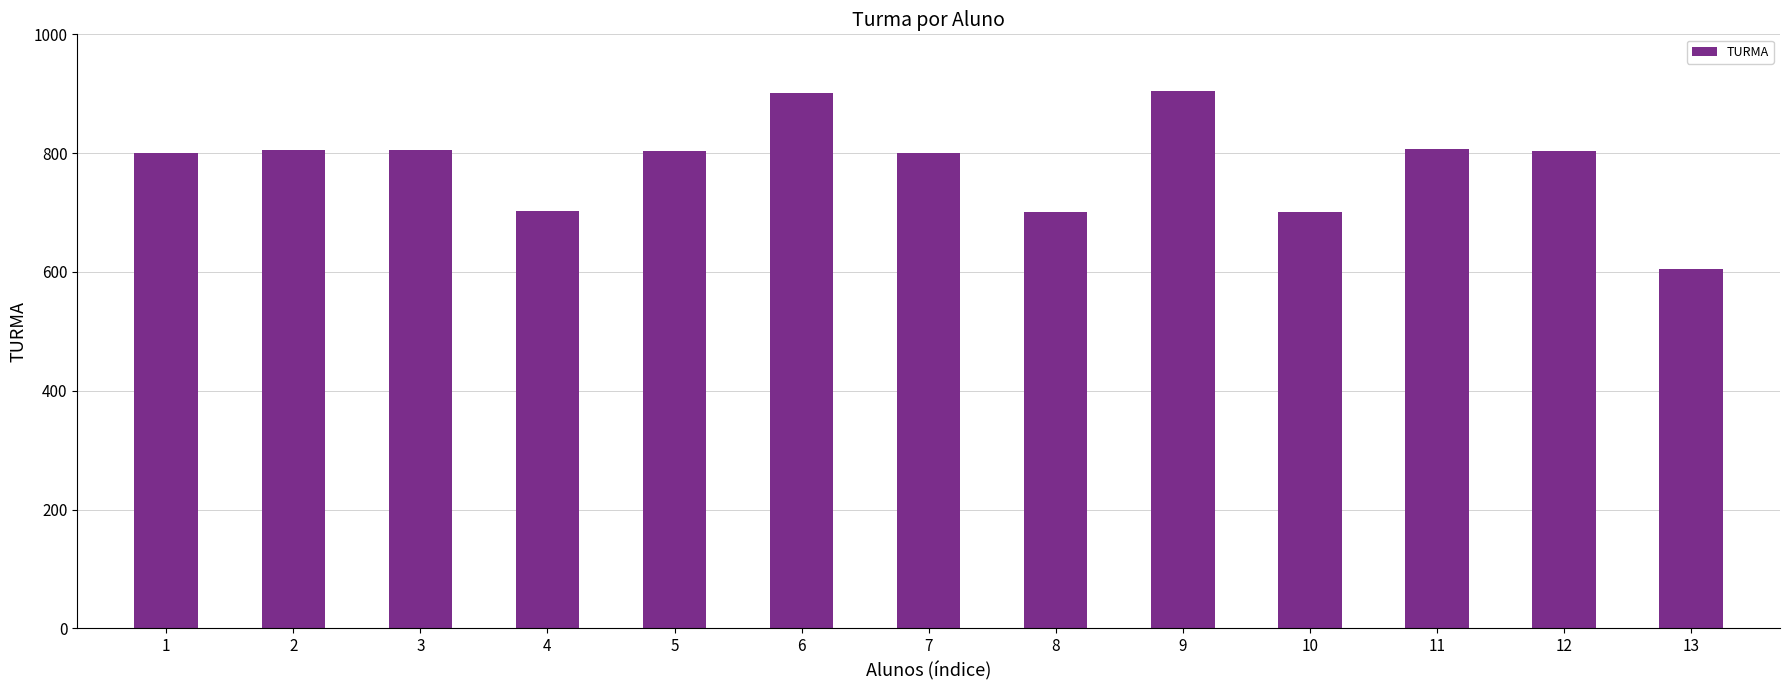

How many data points are less than 804?

6